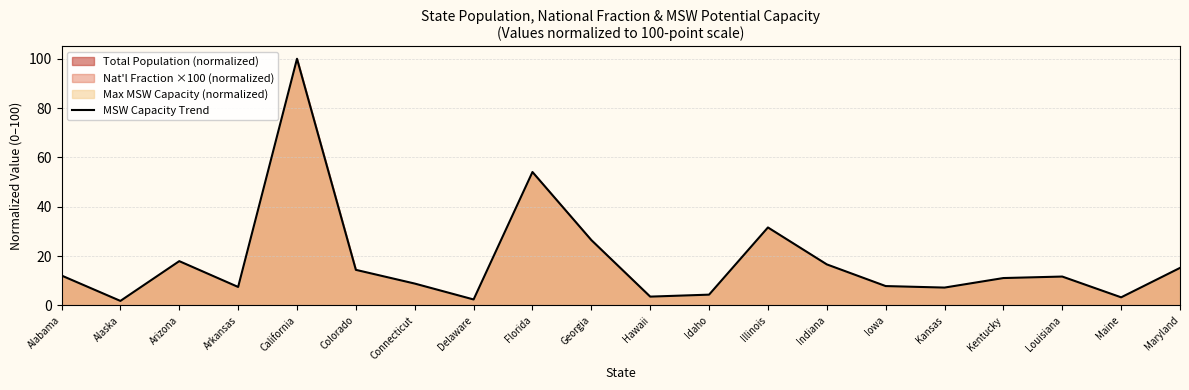

Where is the first local maximum?

Arizona